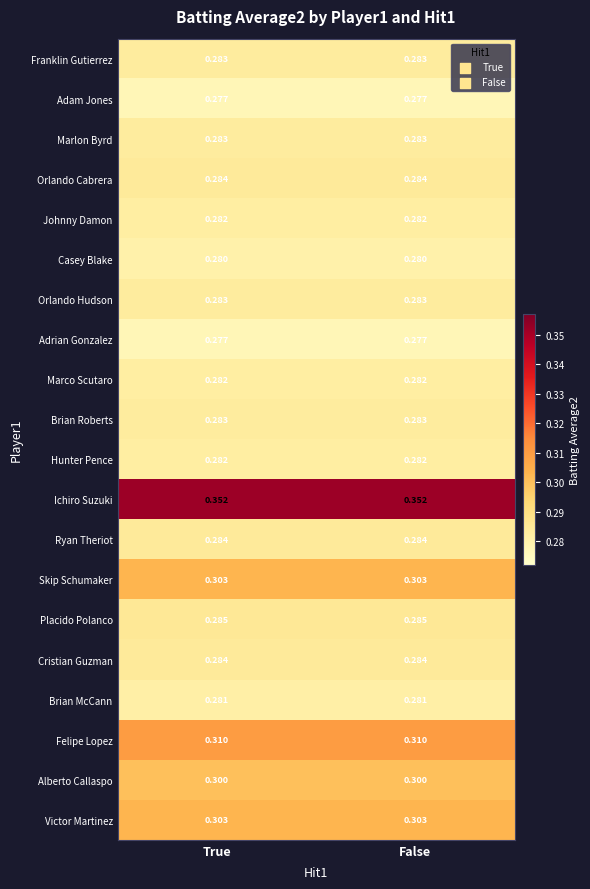

Is the value of Ryan Theriot at True greater than the value of Hunter Pence at True?

Yes